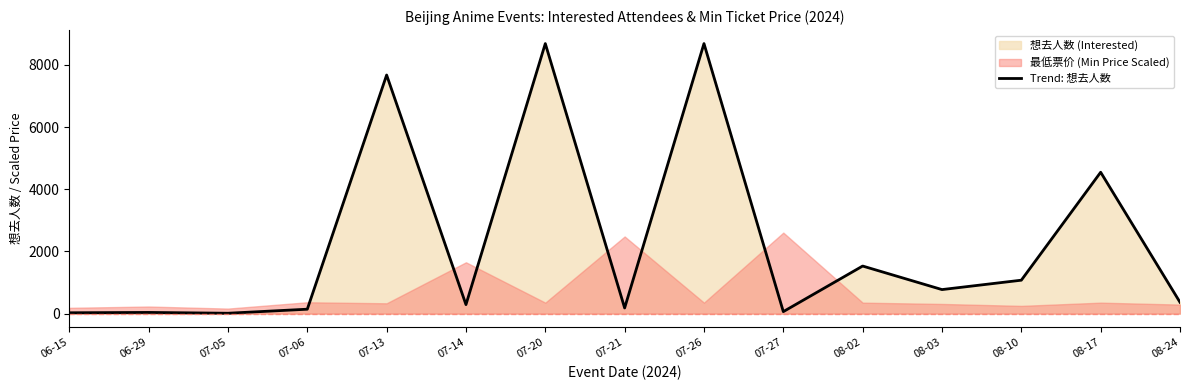

True or false: the data shows 7 at 06-15.

False